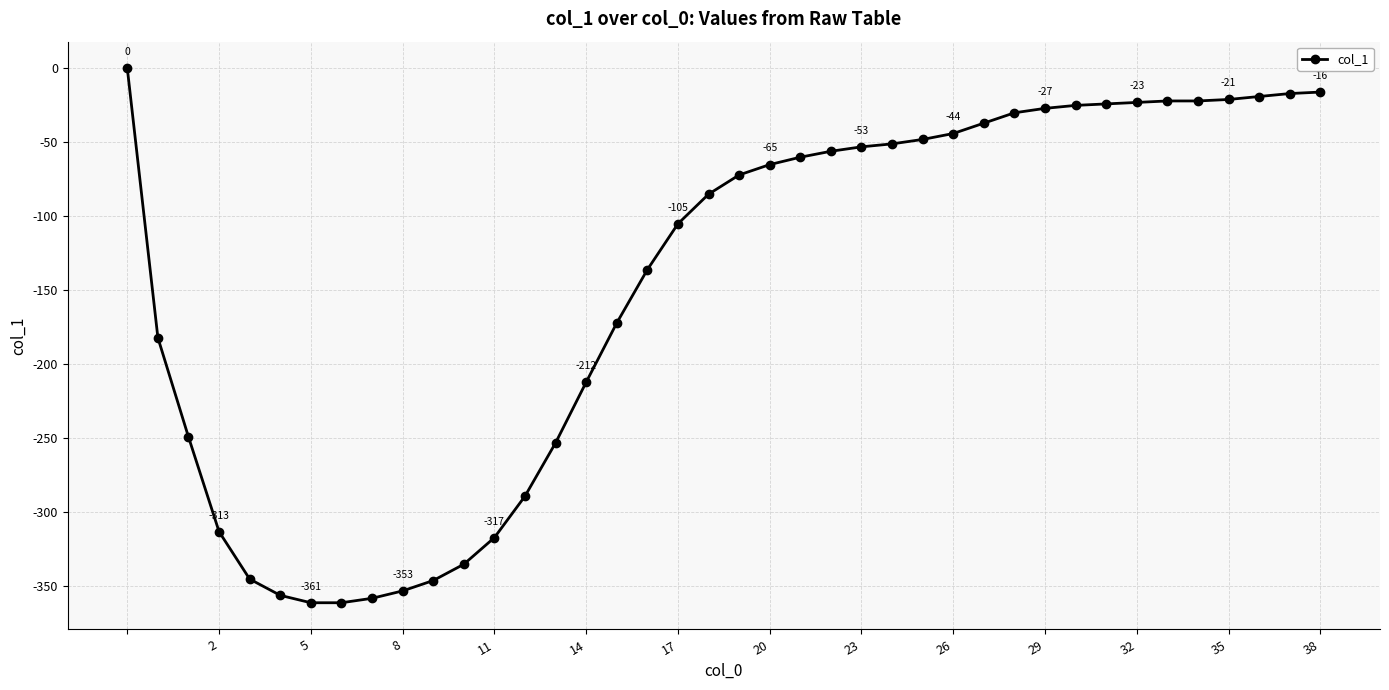

What is the value of the 37th point from the left?

-21